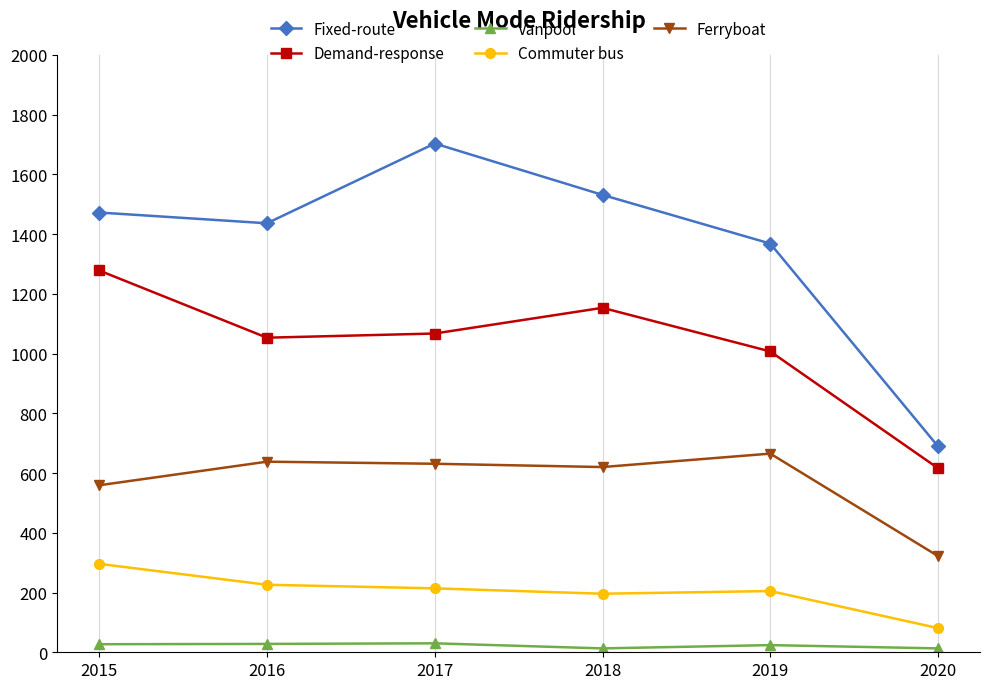

What is the total value across all series at 2020?

1721